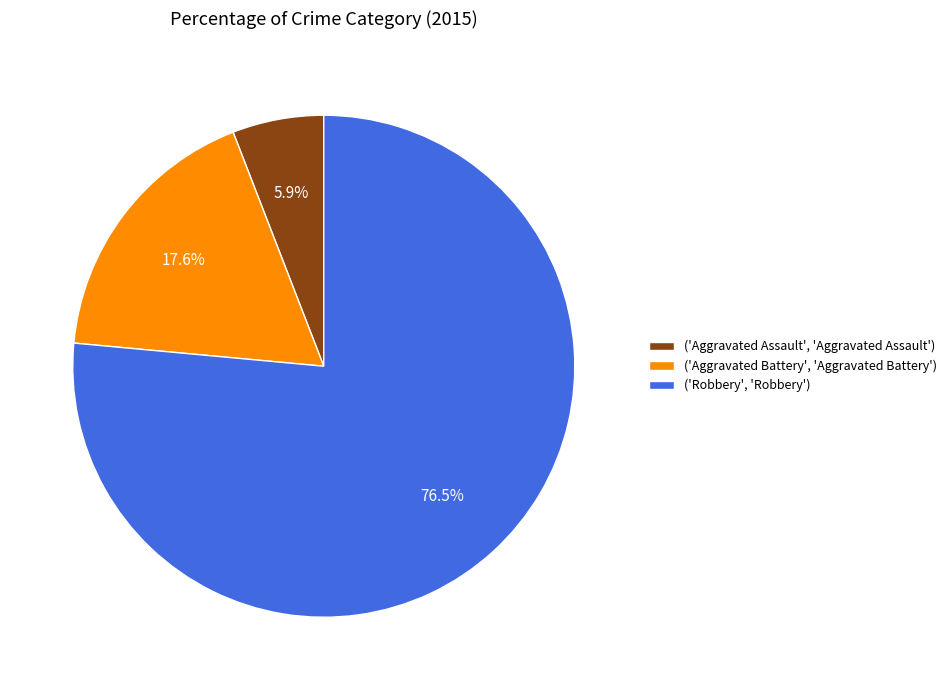

Count the number of slices in the pie.

3